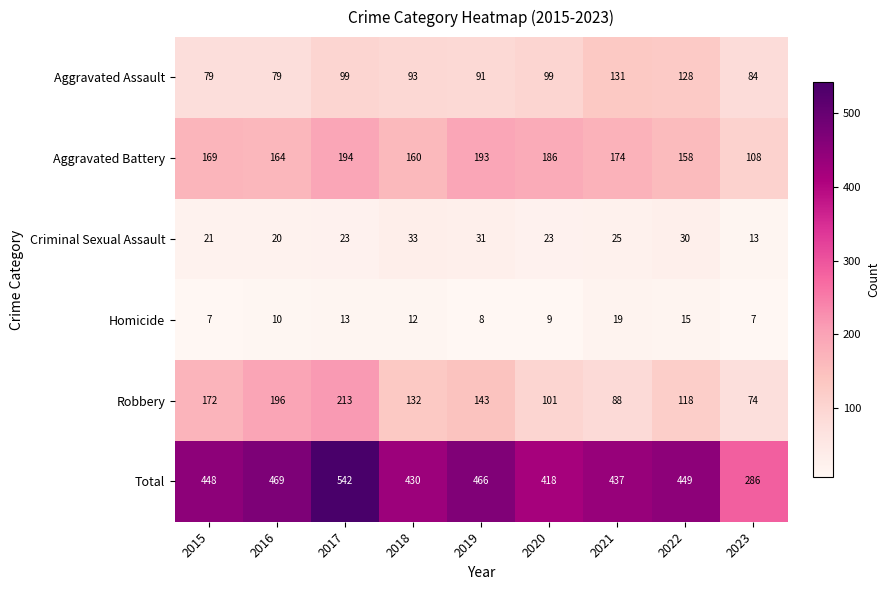

Count the number of data series in this chart.

6